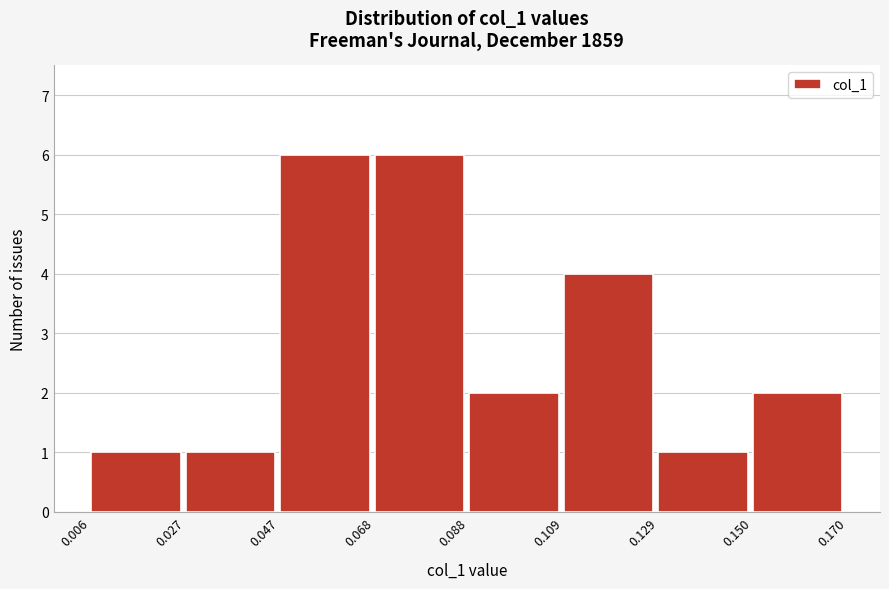

How tall is the bar that spans 0.129 to 0.150 on the x-axis? The values are not printed on the chart, so give them approximately, as read against the axis.

1